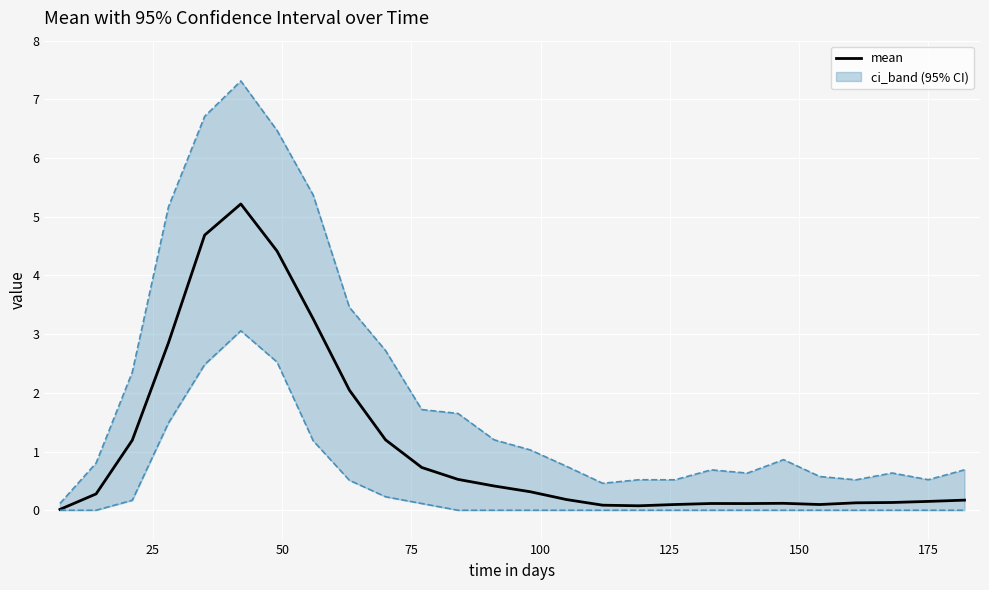

What is the value of the ci_upper point at the 18th from the left?

0.5